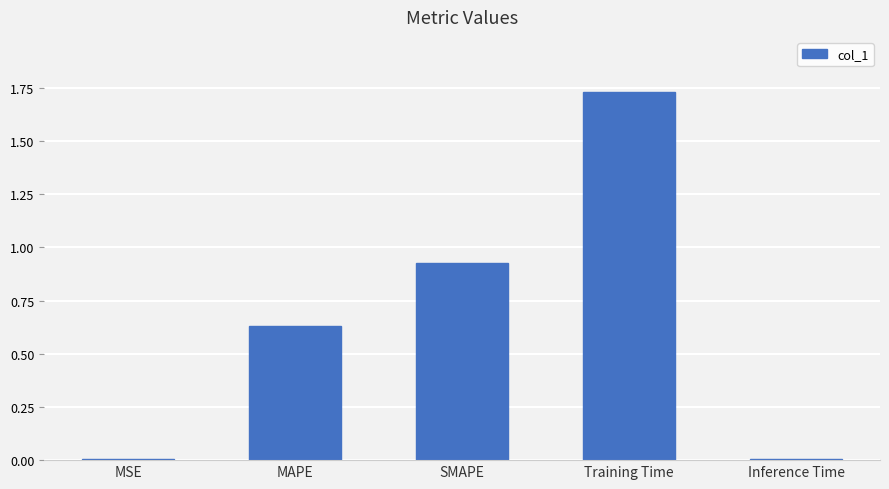

What is the sum of all values?

3.3